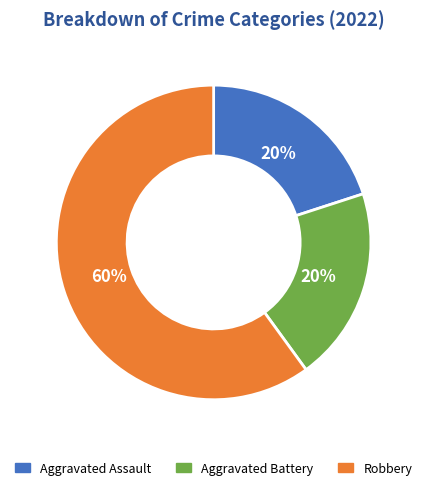

The Robbery slice represents 67% of the pie. True or false?

False